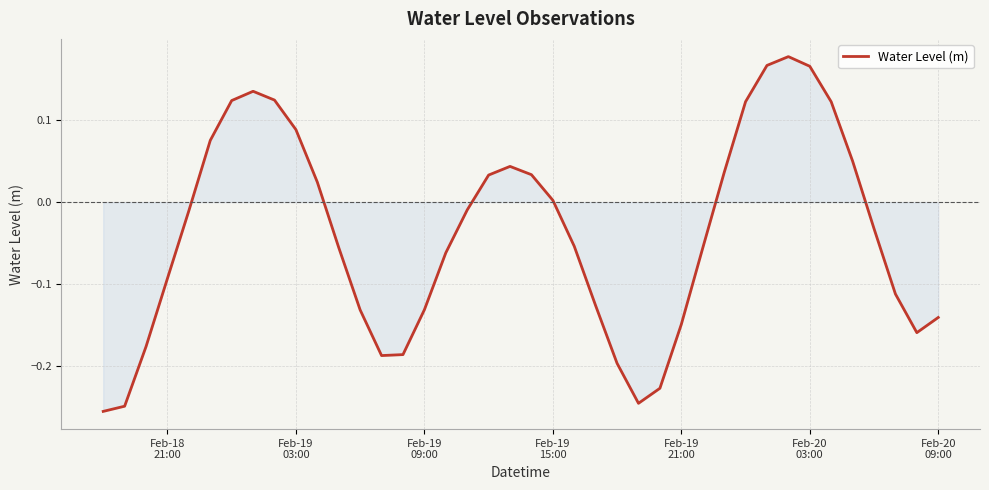

What is the difference between the maximum and minimum values?

0.4